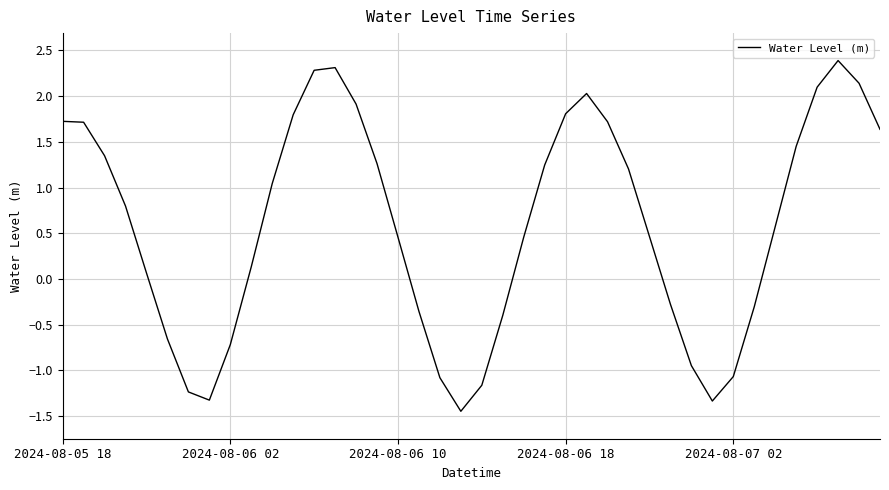

How many values are below 0?

14